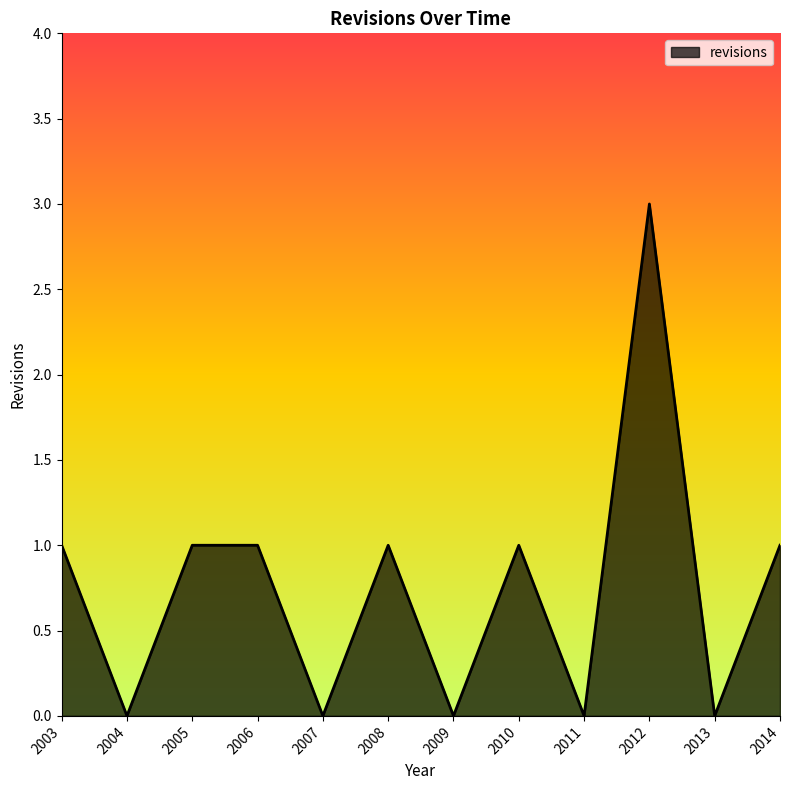

Which has a higher value, 2007 or 2012?

2012